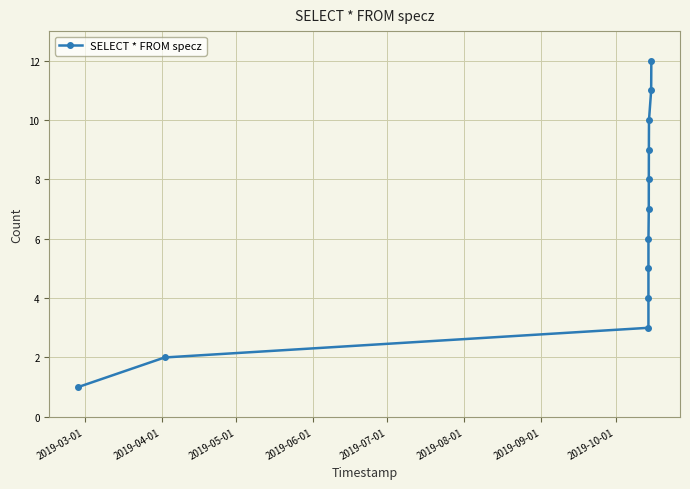

What is the greatest value displayed?

12